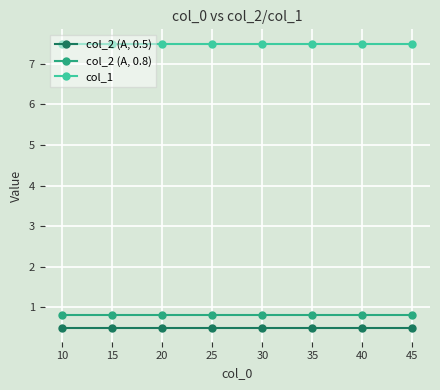

Rank the series by their maximum value, from lowest to highest.

col_2 (A, 0.5), col_2 (A, 0.8), col_1